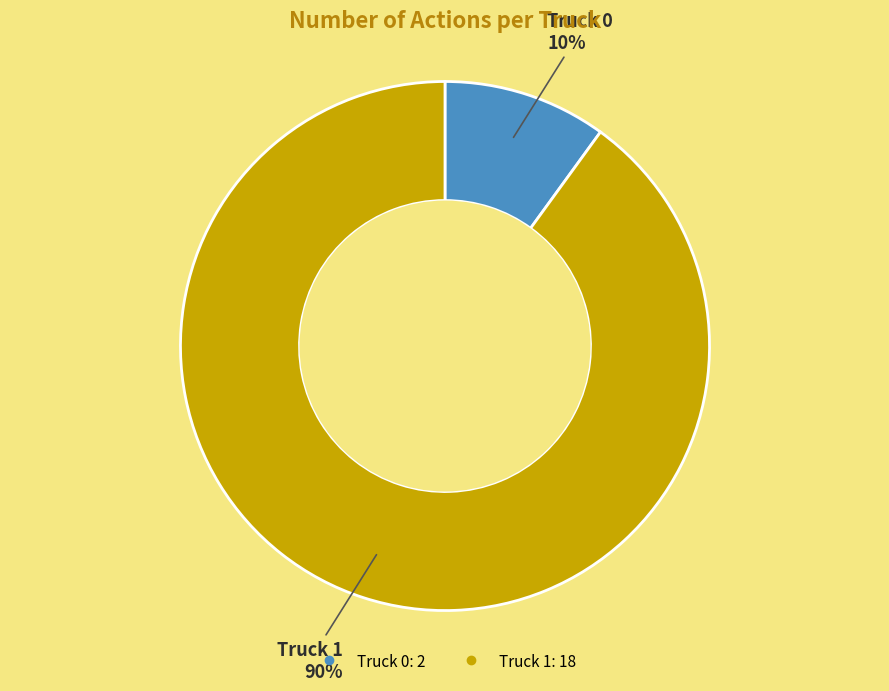

Rank the categories by value from highest to lowest.

Truck 1, Truck 0